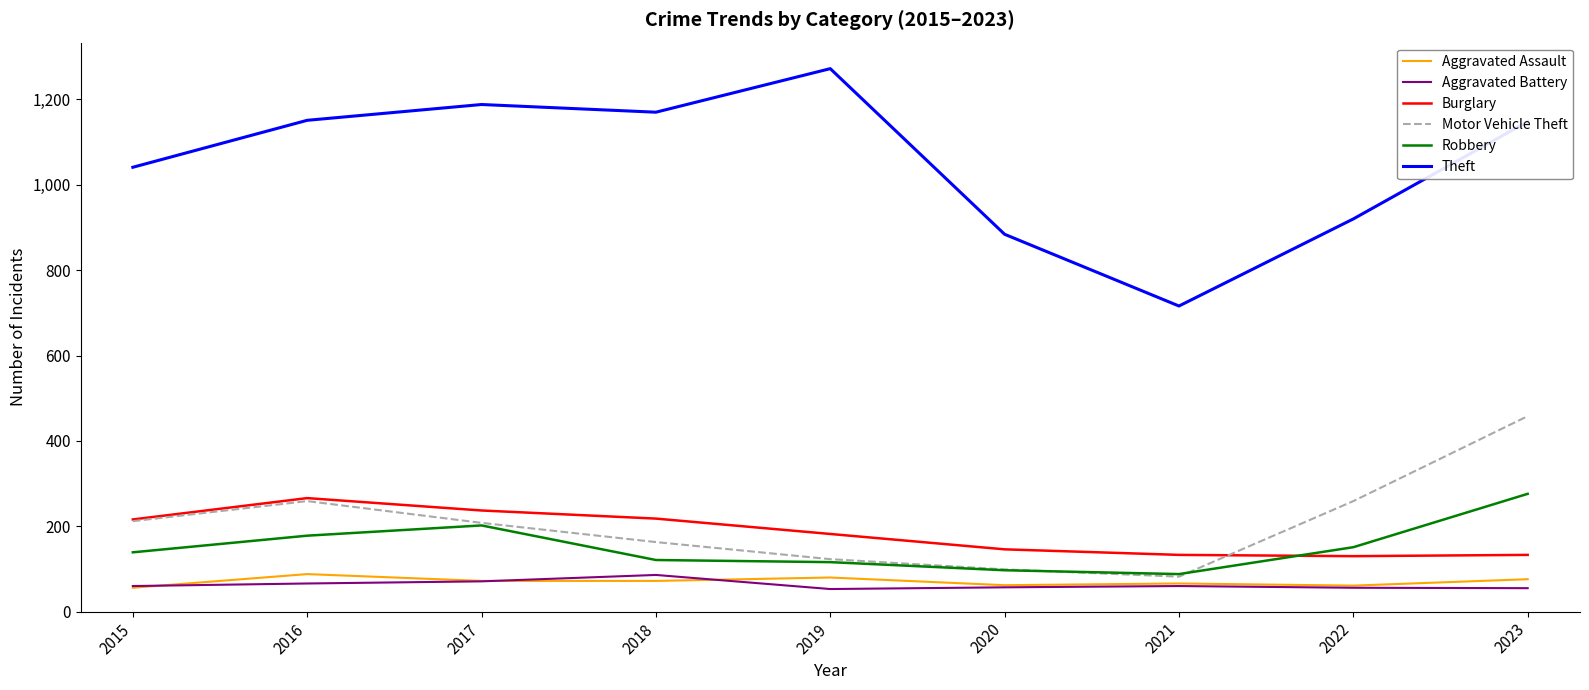

What is the total value across all series at 2015?

1724